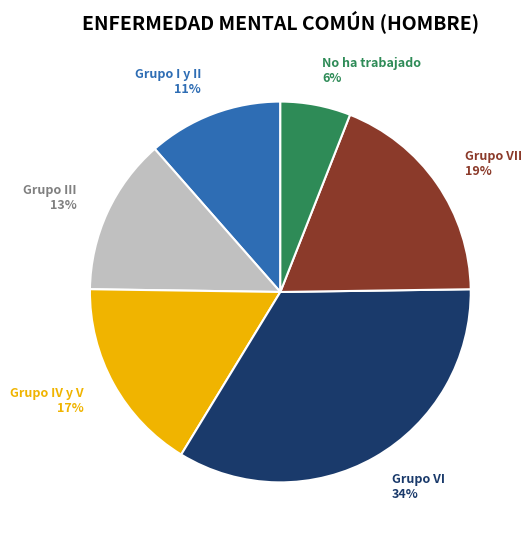

Approximately how many times larger is the value at Grupo III 13% compared to Grupo VII 19%?

0.7